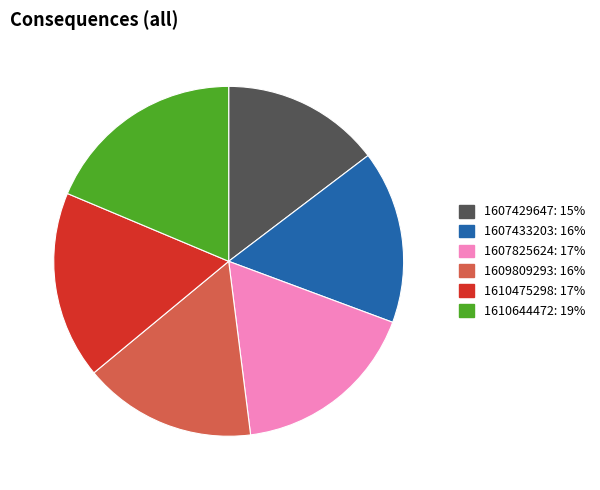

Is the sum of 1607433203: 16% and 1609809293: 16% greater than half?

No